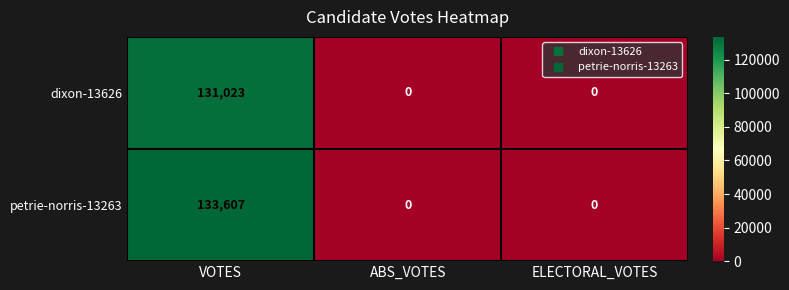

Rank the series at VOTES from lowest to highest value.

dixon-13626, petrie-norris-13263